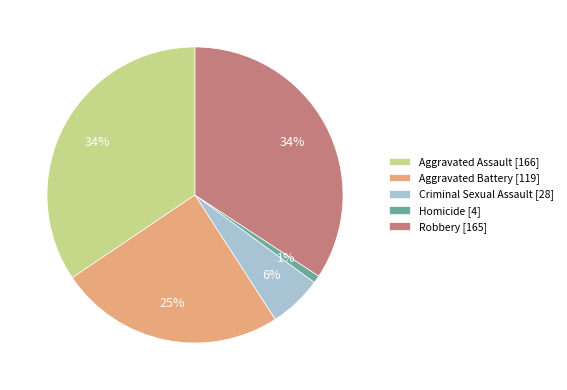

To the nearest percent, what percentage of the pie is Criminal Sexual Assault [28]?

6%